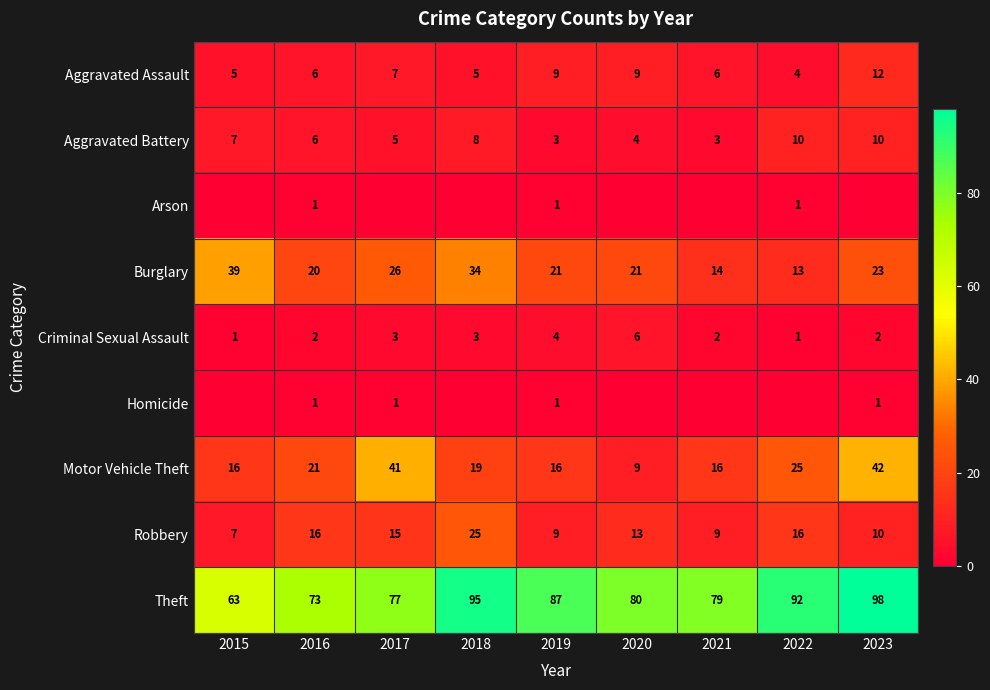

Read the Motor Vehicle Theft value at 2017, to the nearest 10.

40